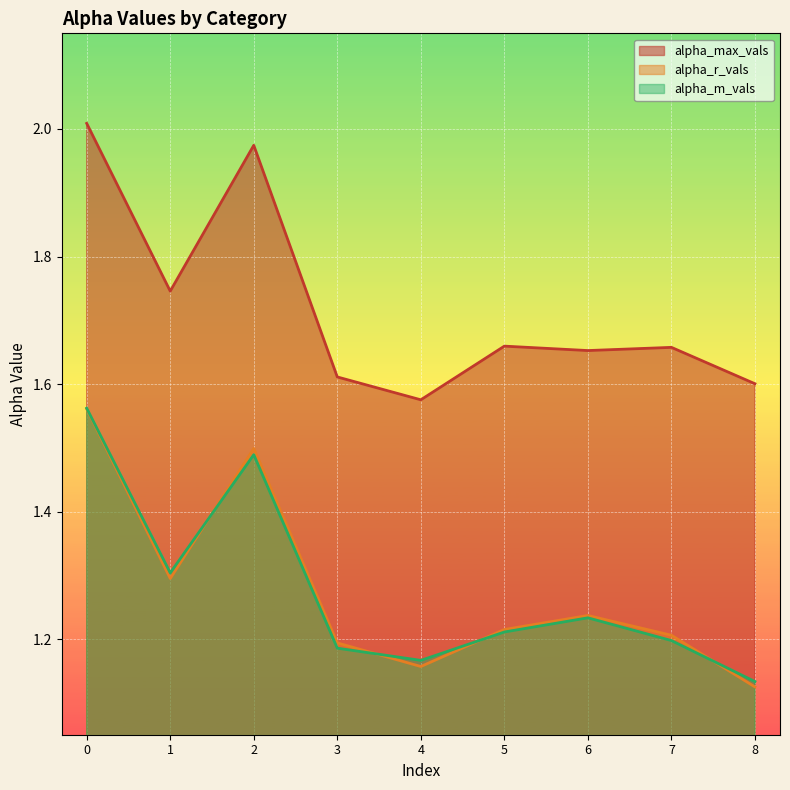

How many intersections are there between alpha_r_vals and alpha_m_vals?

4